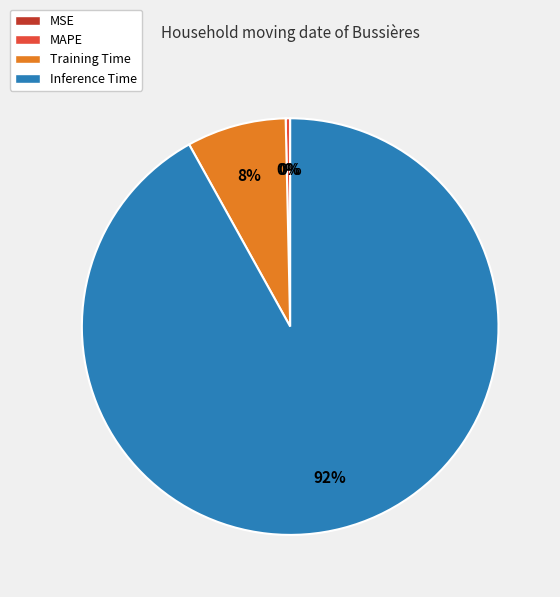

Which category has the biggest portion of the pie?

Inference Time